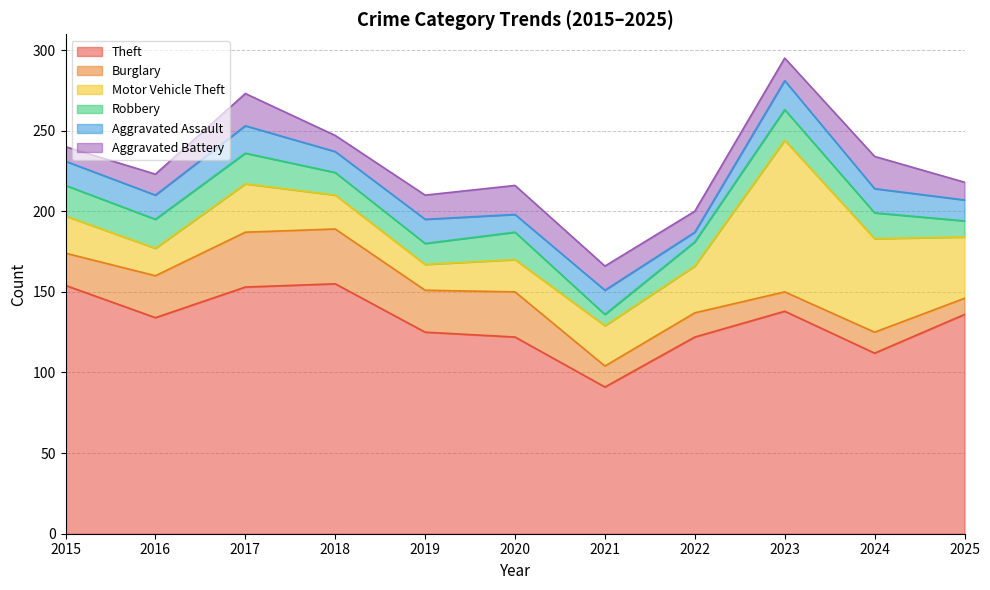

How many values in the Burglary series exceed 20?

5